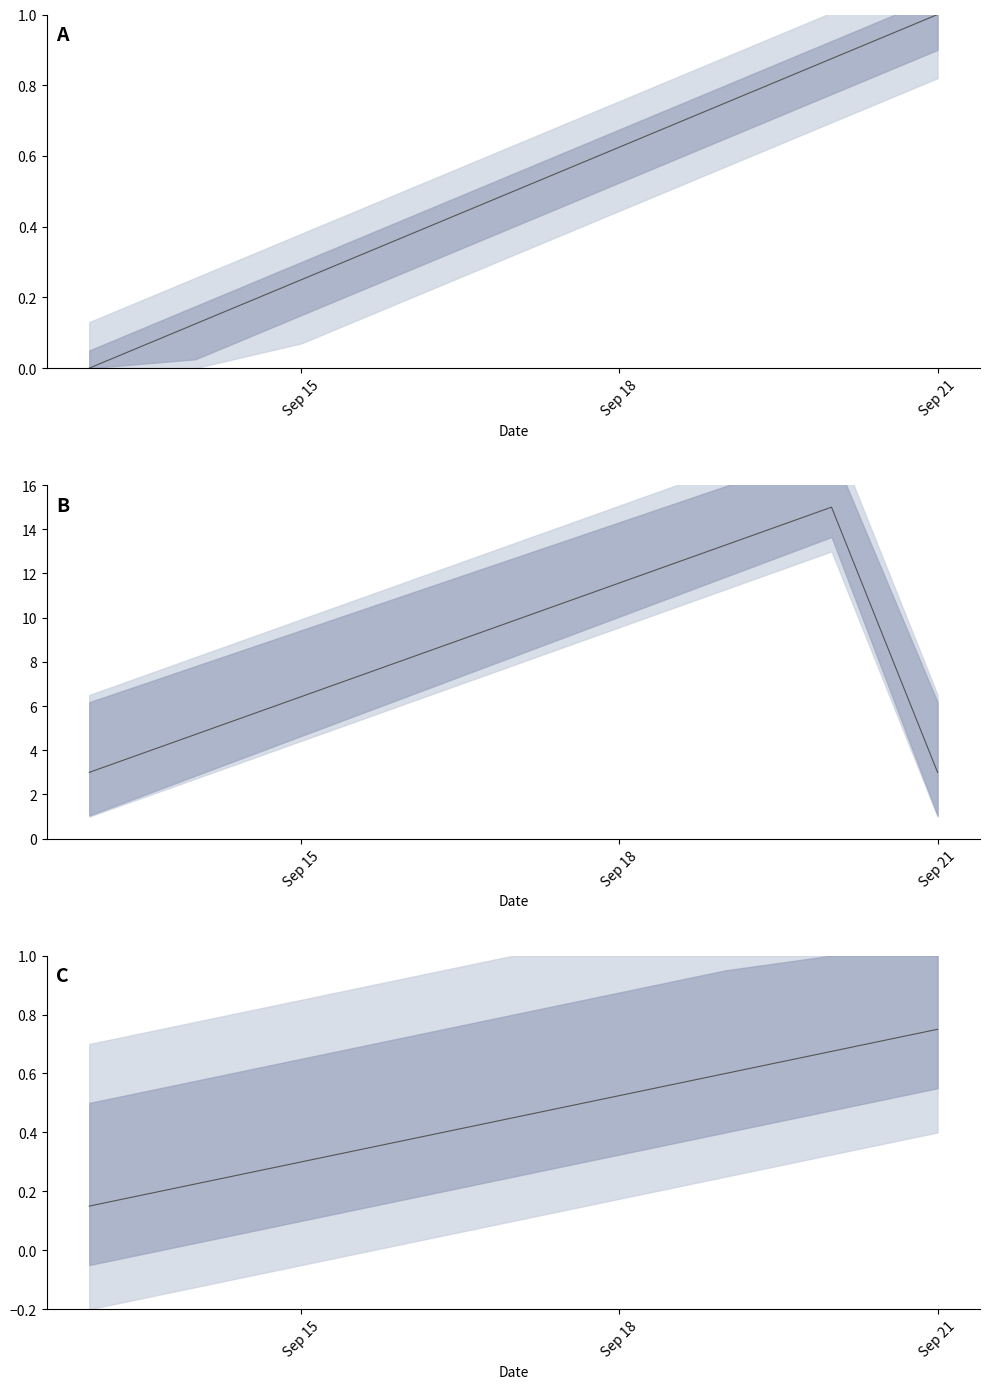

What is the sum of the subject values at Sep 18 and 8?

1.0